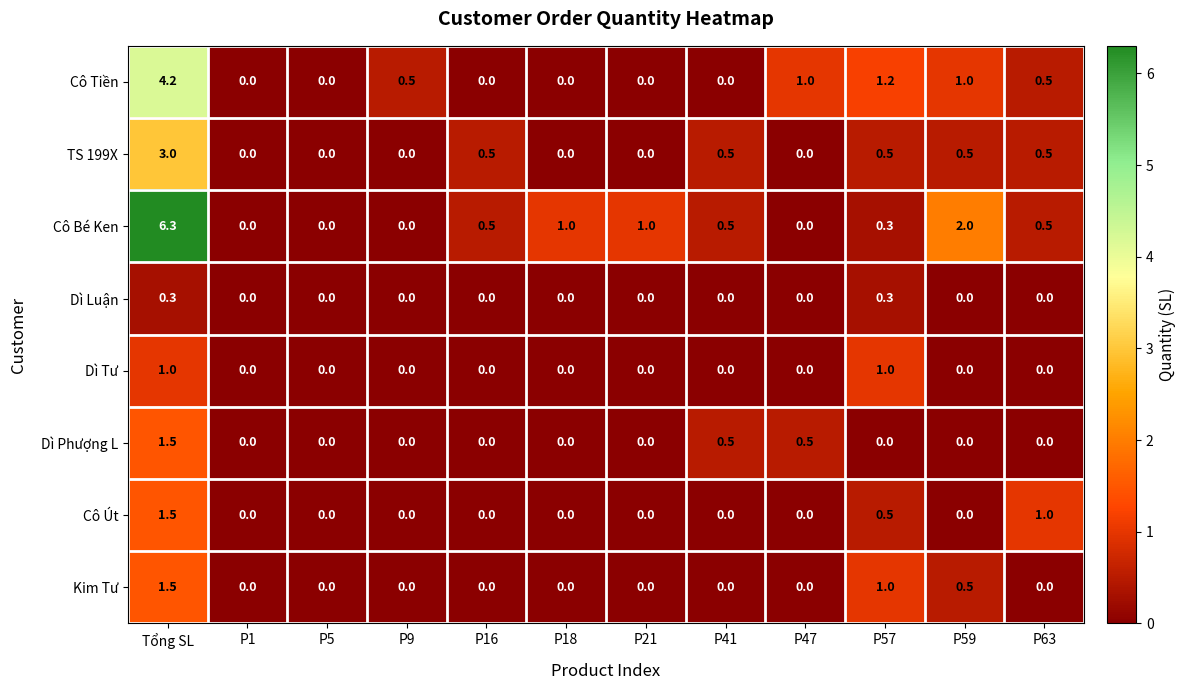

What is the maximum value shown in the chart?

6.3